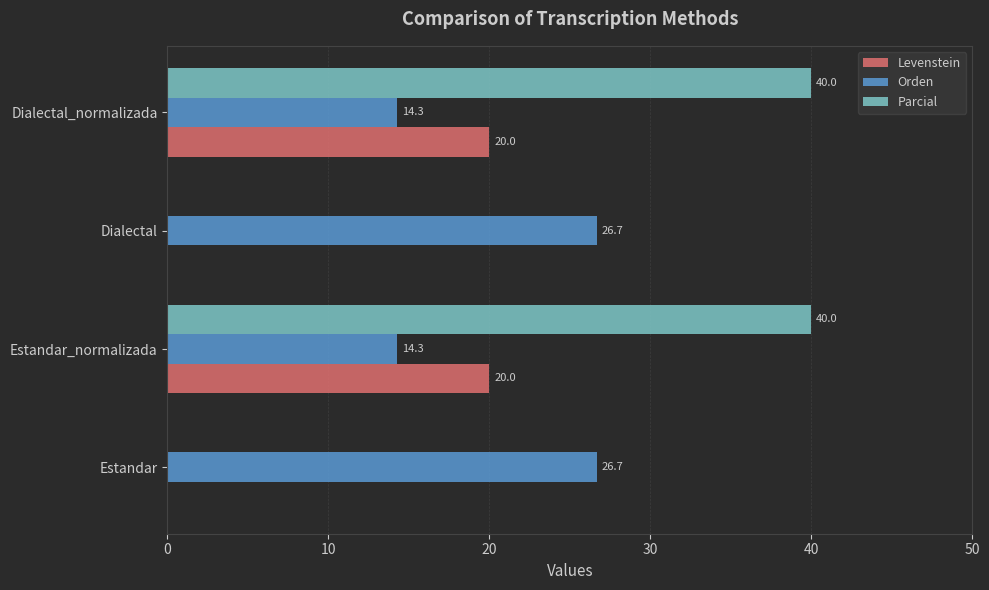

Which series changed the most between Estandar and Dialectal_normalizada?

Parcial